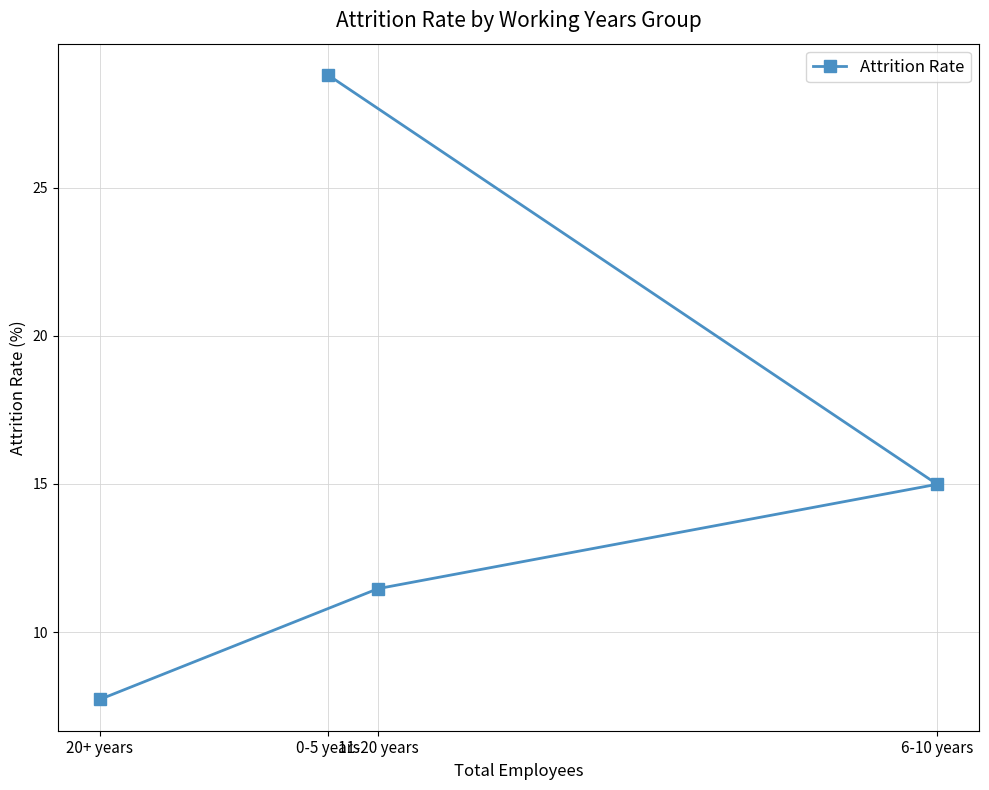

What is the label of the 1st point from the left?

20+ years